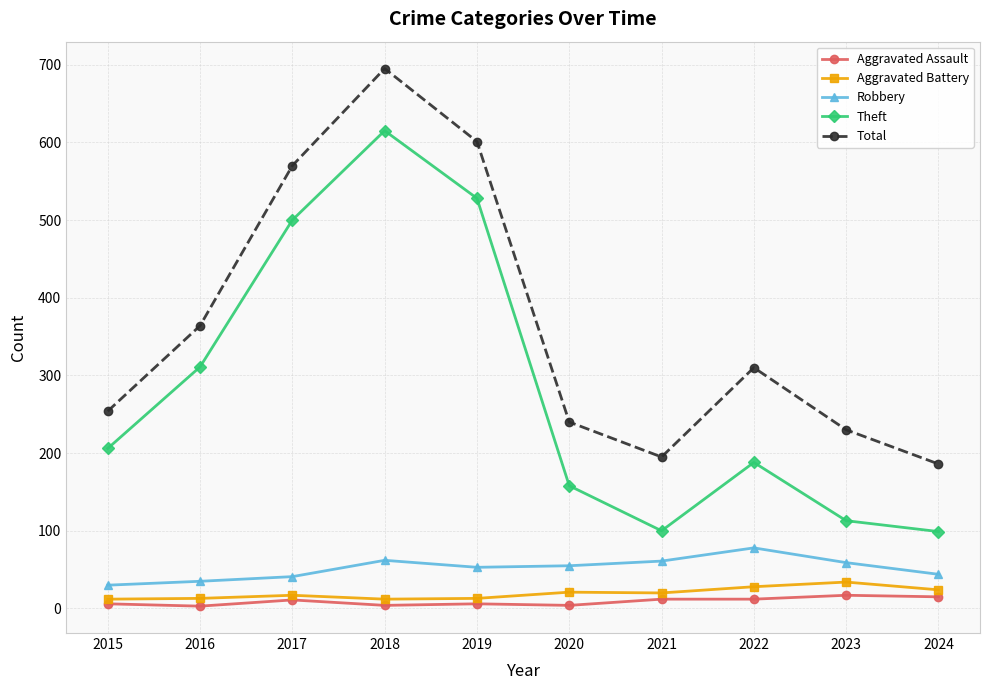

What is the average value of the Robbery series?

52